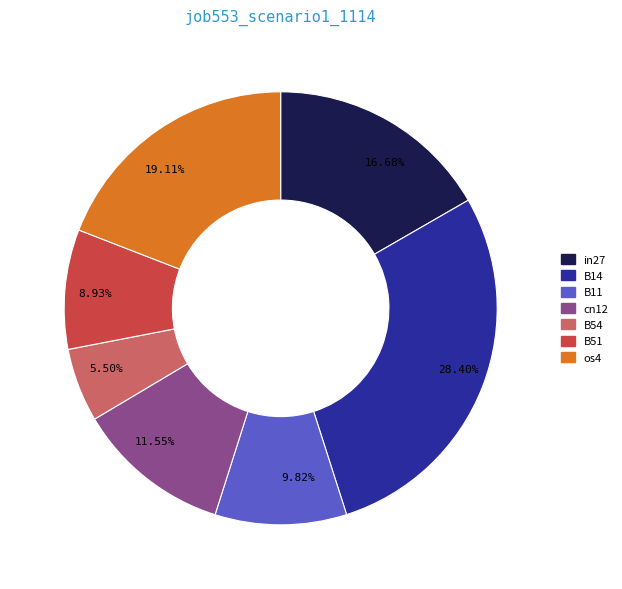

Does any single category account for the majority?

No